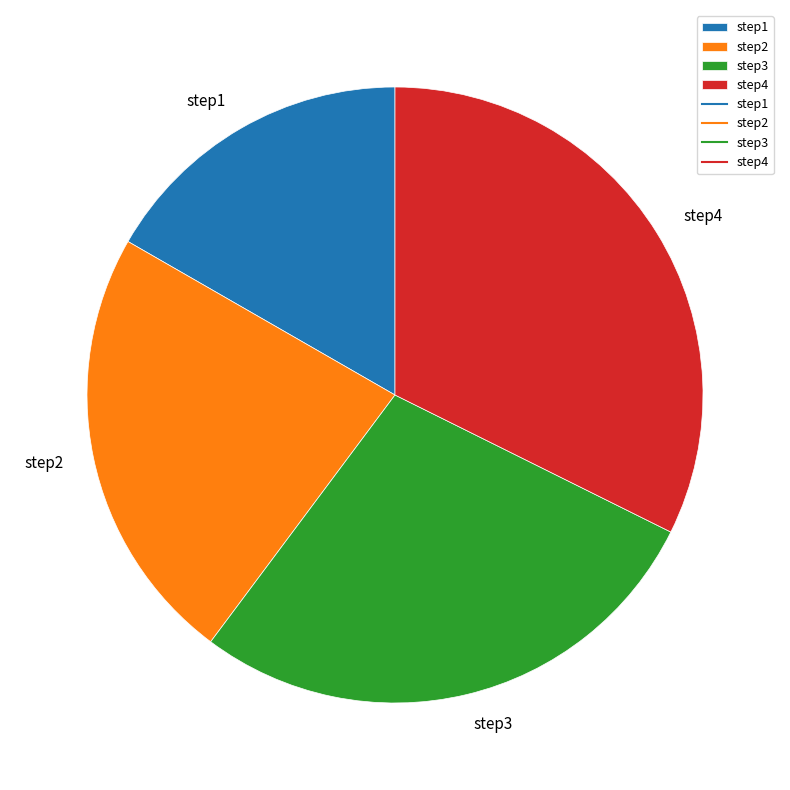

How many slices are in this pie chart?

4